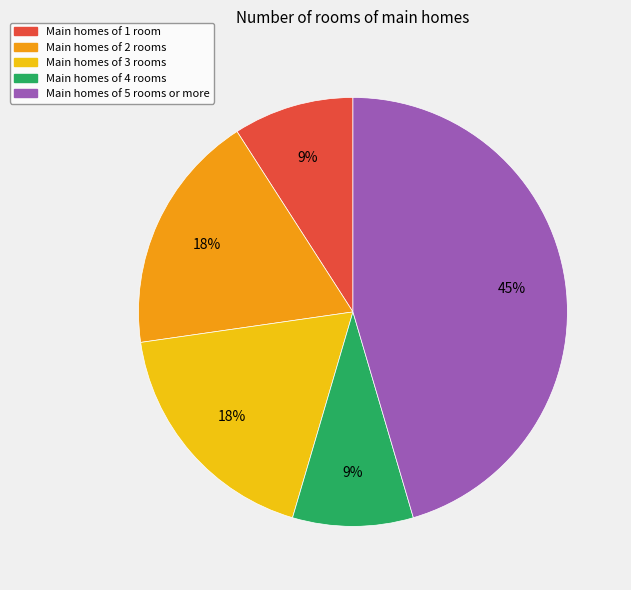

Which category has the biggest portion of the pie?

Main homes of 5 rooms or more